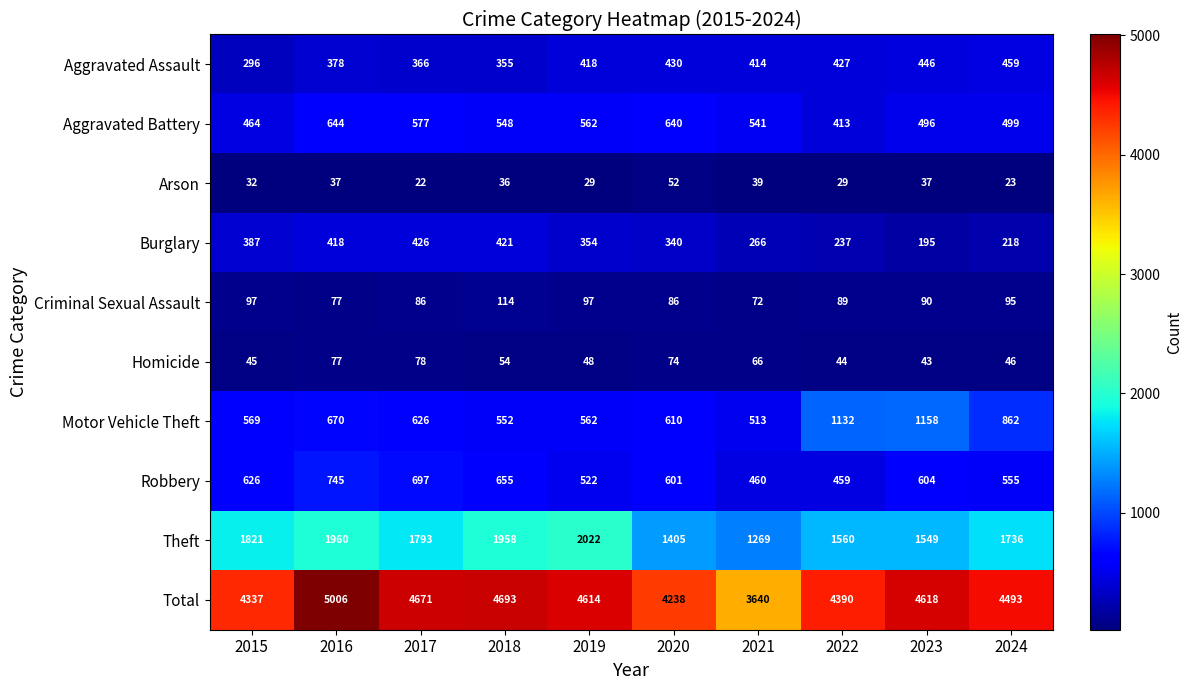

List the series in order of their peak value, highest first.

Total, Theft, Motor Vehicle Theft, Robbery, Aggravated Battery, Aggravated Assault, Burglary, Criminal Sexual Assault, Homicide, Arson